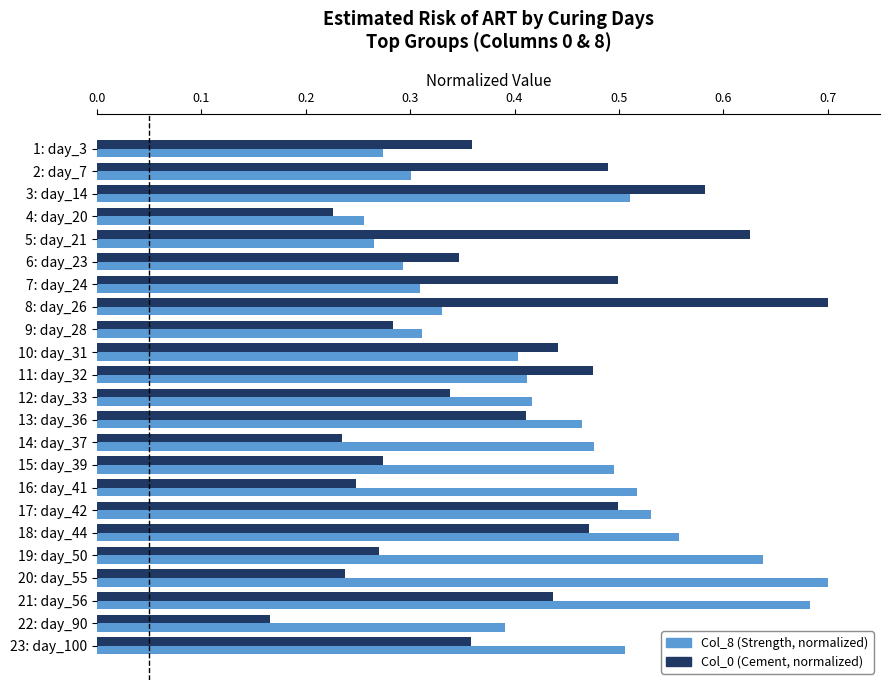

Which label corresponds to the smallest value in the chart?

22: day_90